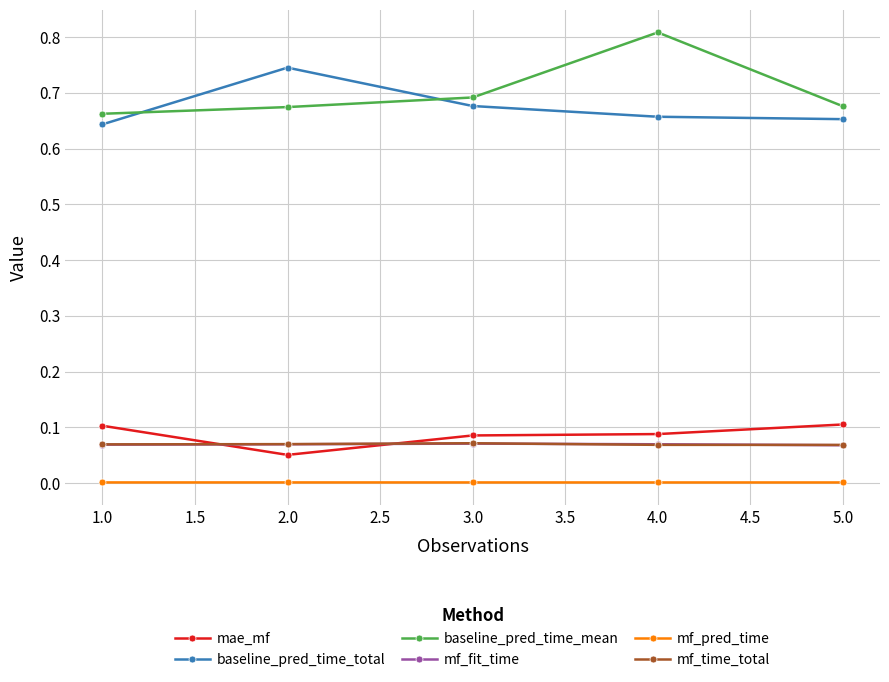

Which series has the largest total across all categories?

baseline_pred_time_mean